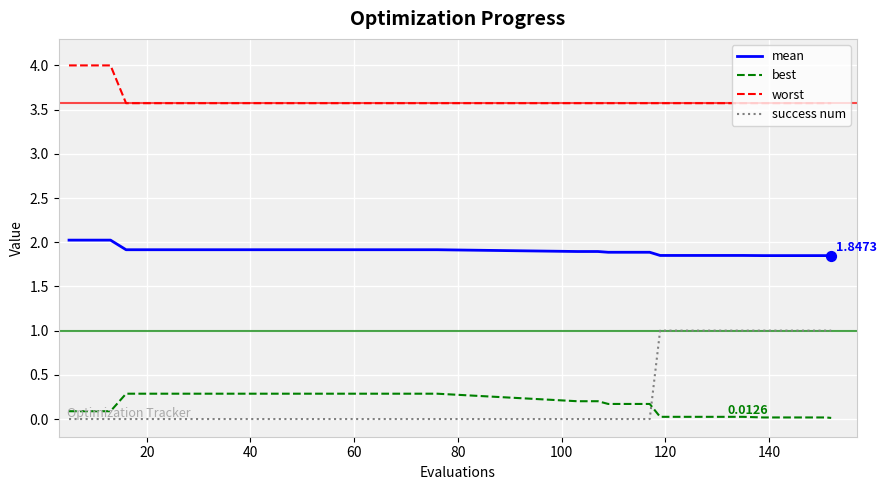

True or false: mean and worst intersect in this chart.

False